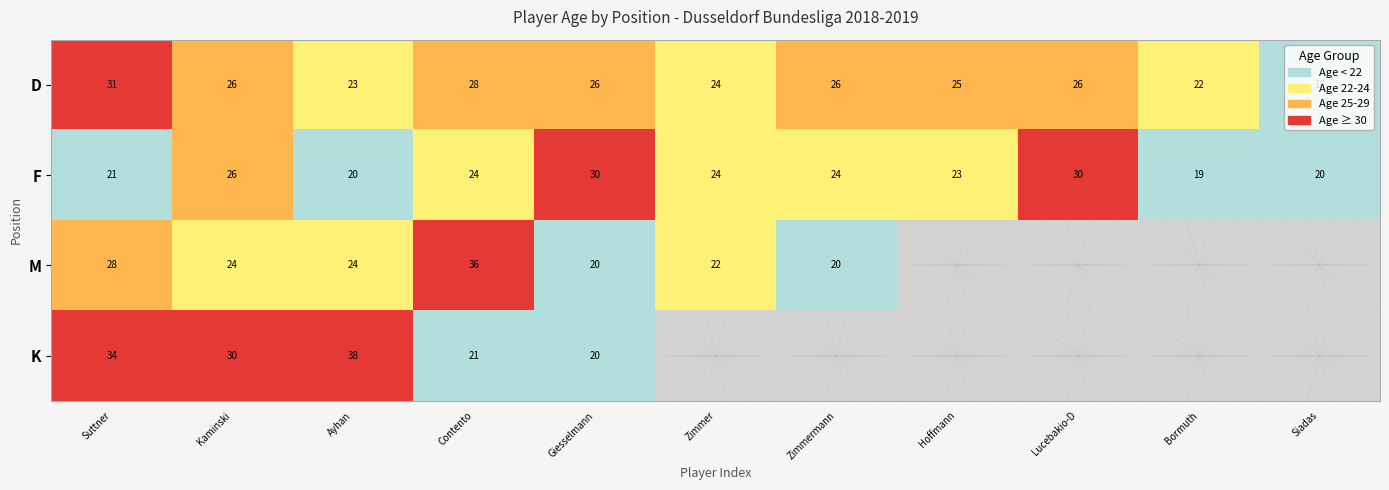

The F series shows 40.5 at Kaminski. True or false?

False